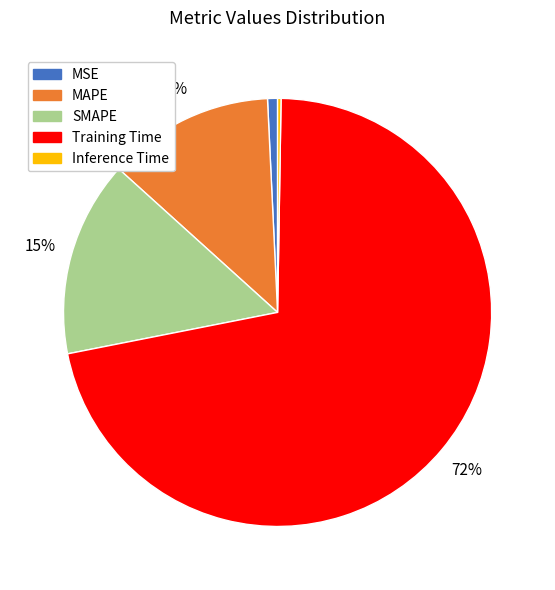

Does Training Time account for over 50% of the chart?

Yes